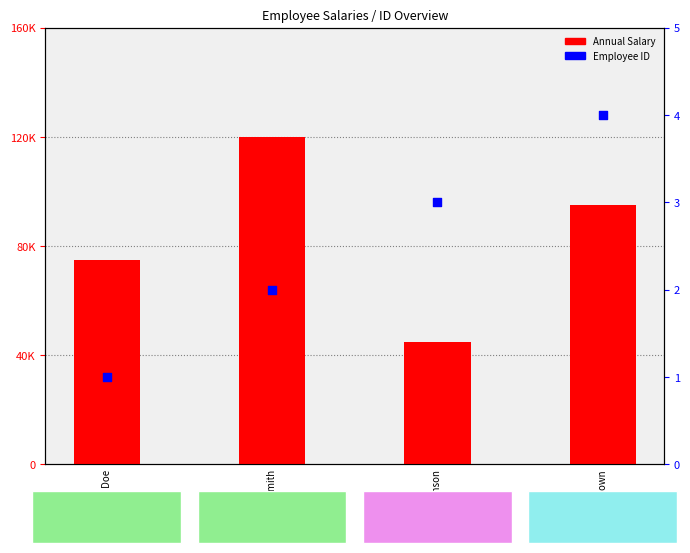

What is the total value across all series at Bob Johnson?

45003